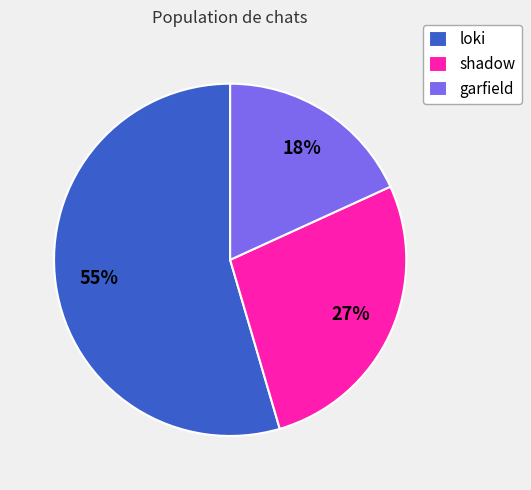

To the nearest percent, what is the difference between the garfield and shadow slice percentages?

9%